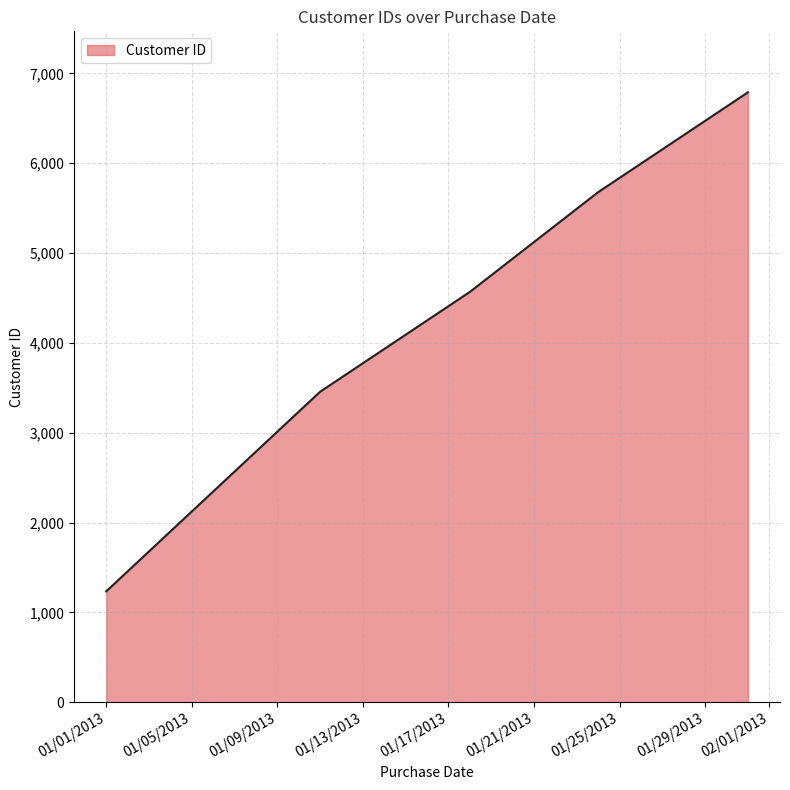

What is the maximum value shown in the chart?

6789